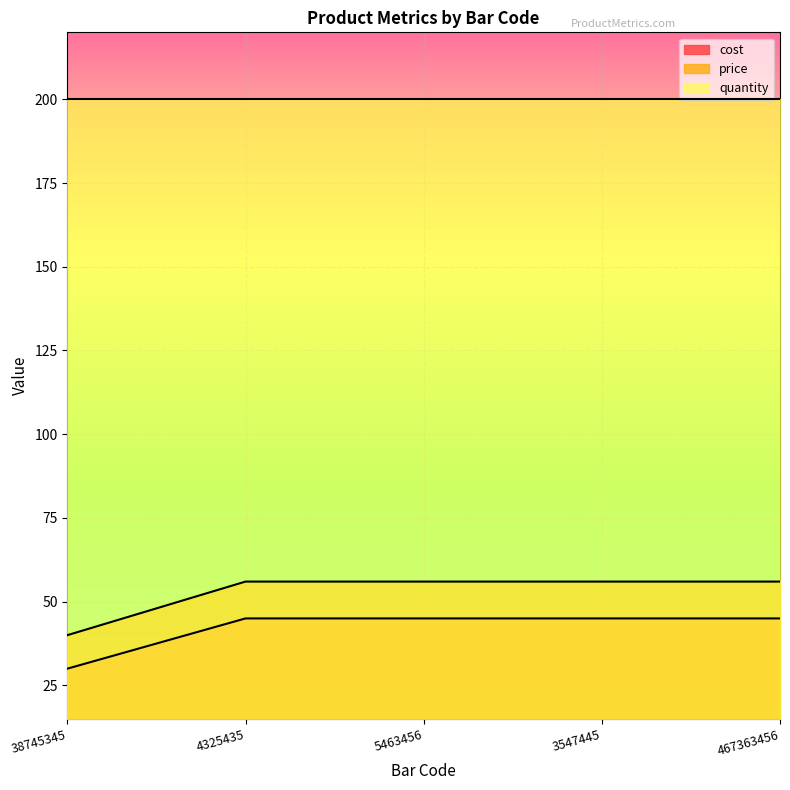

Which series has the largest range (max minus min)?

price